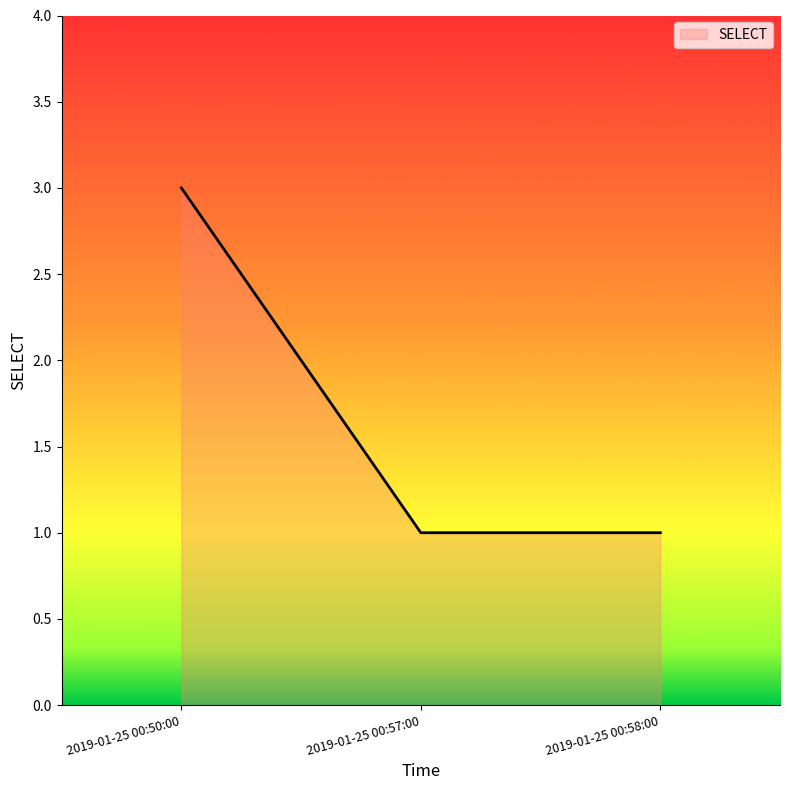

What is the minimum value shown in the chart?

1